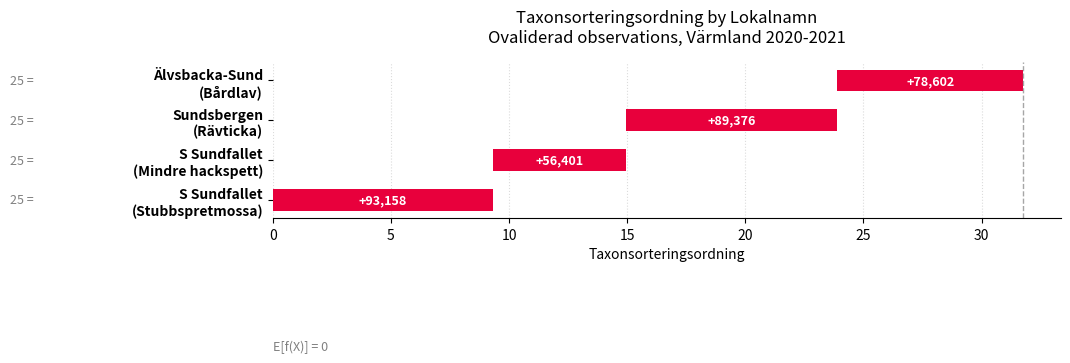

Read the value at S Sundfallet (Stubbspretmossa).

9.3